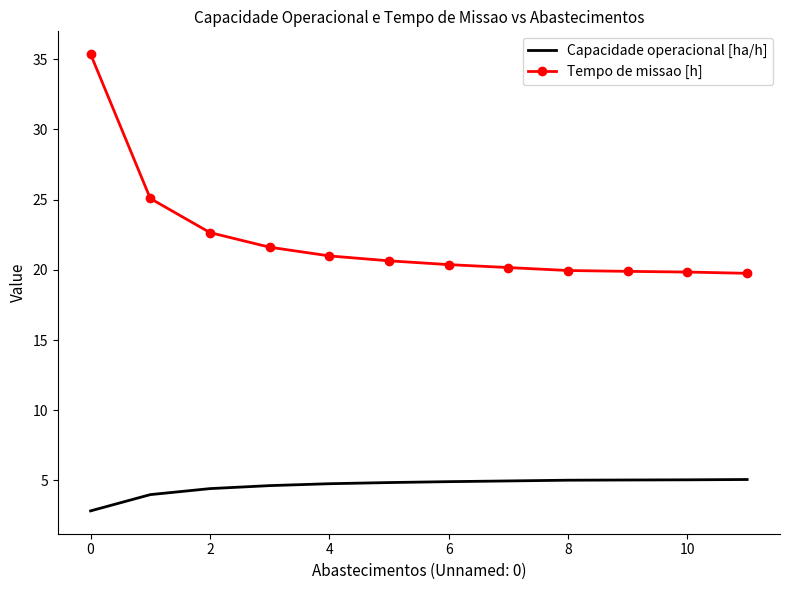

Which series has the largest total across all categories?

Tempo de missao [h]